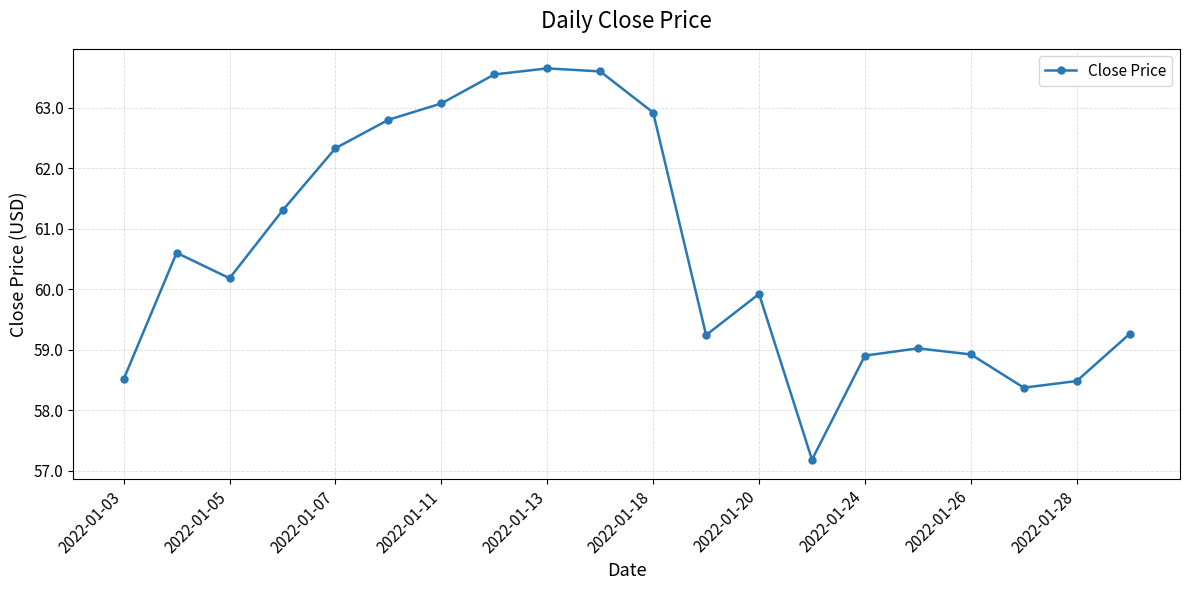

What is the smallest value displayed?

57.2